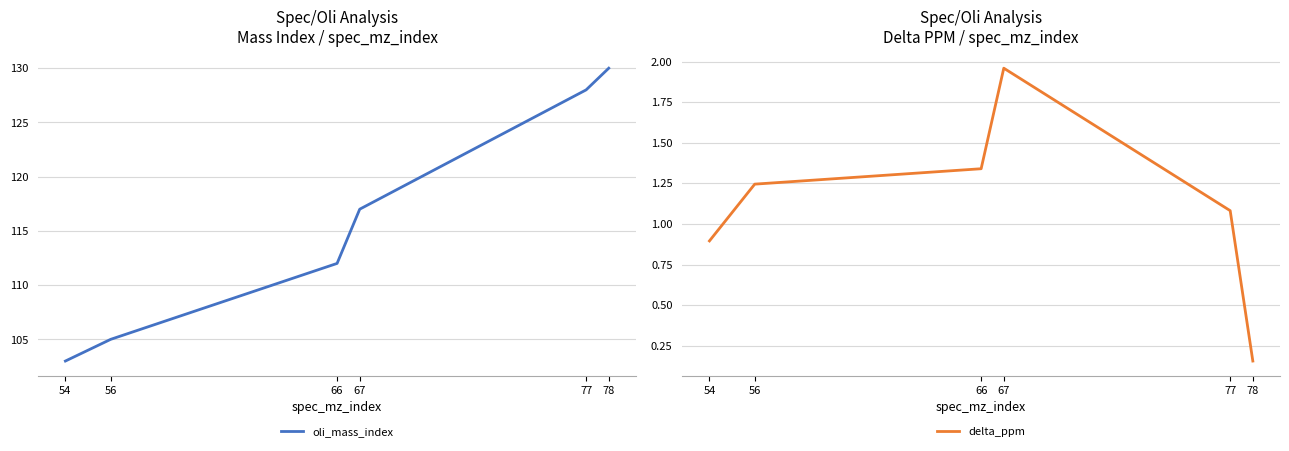

At which category does delta_ppm reach its first local peak?

67